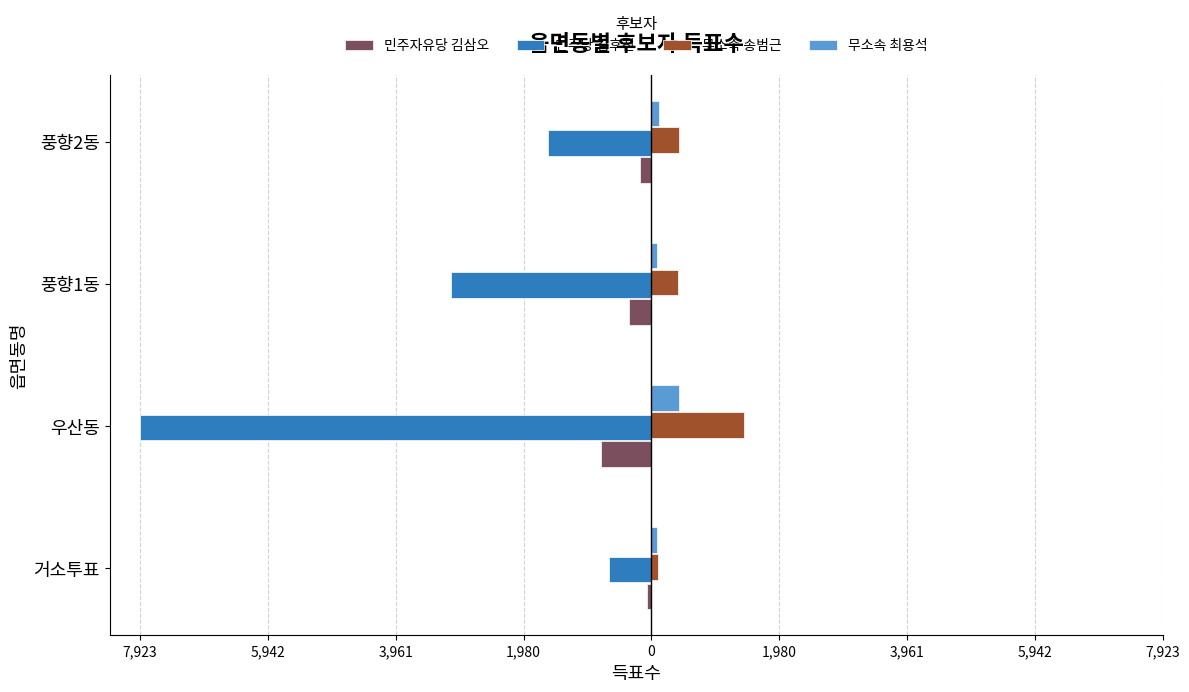

What are all the series names shown in the legend?

민주자유당 김삼오, 민주당 김후진, 무소속 송범근, 무소속 최용석